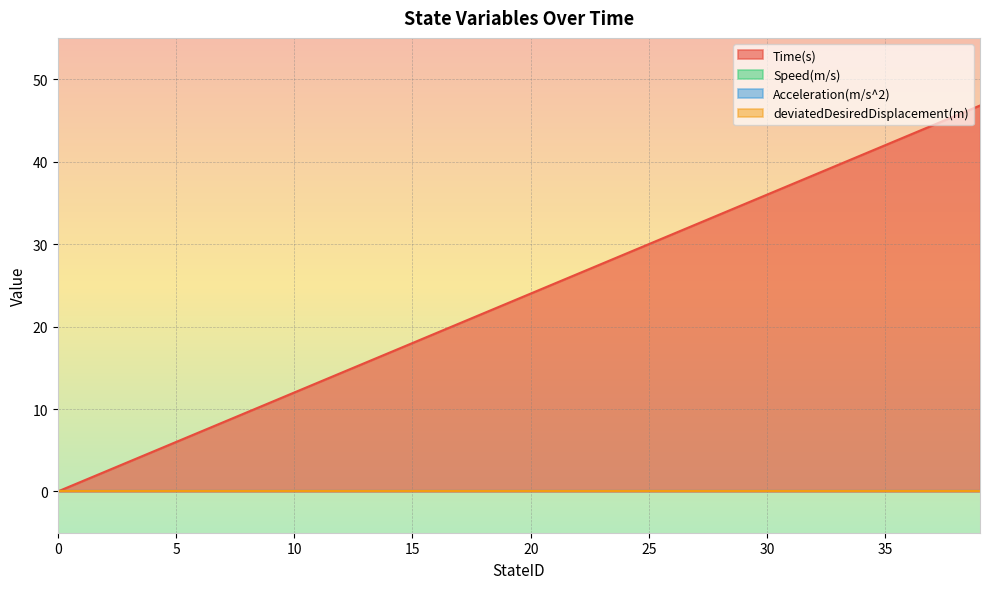

True or false: Acceleration(m/s^2) and Time(s) cross at least once.

False